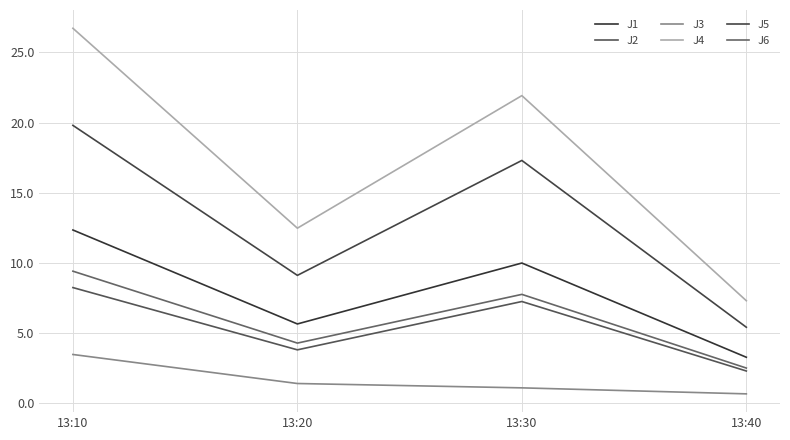

Is this an area chart (filled region under the line)?

No